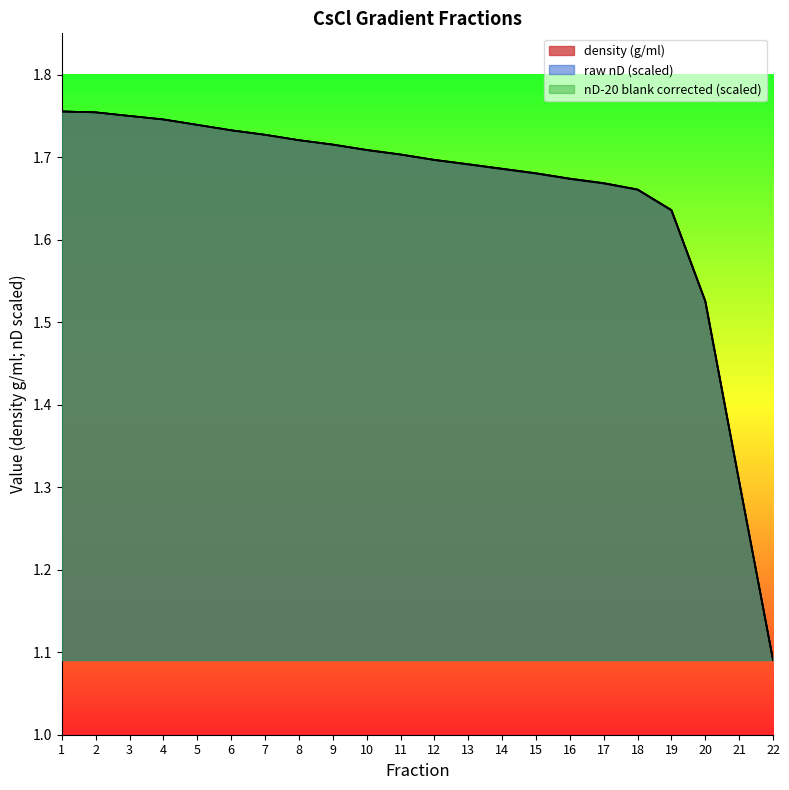

Which label corresponds to the smallest value in the chart?

22